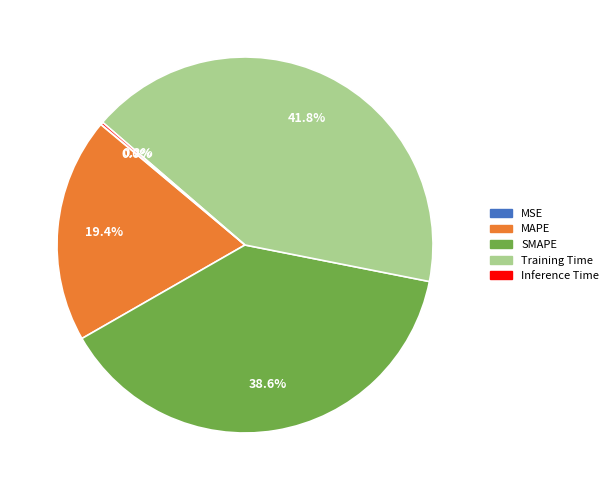

Is there any slice that represents more than half of the pie?

No